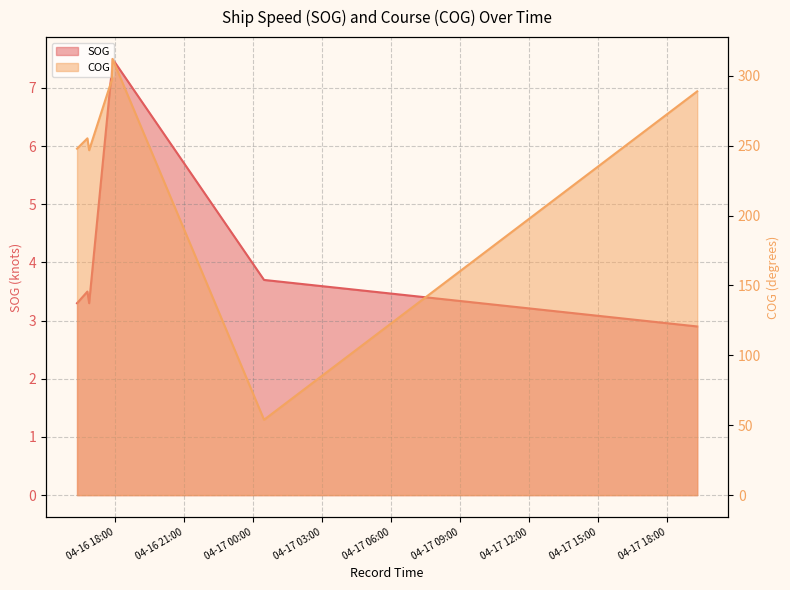

How many values in the SOG series are below 3?

1